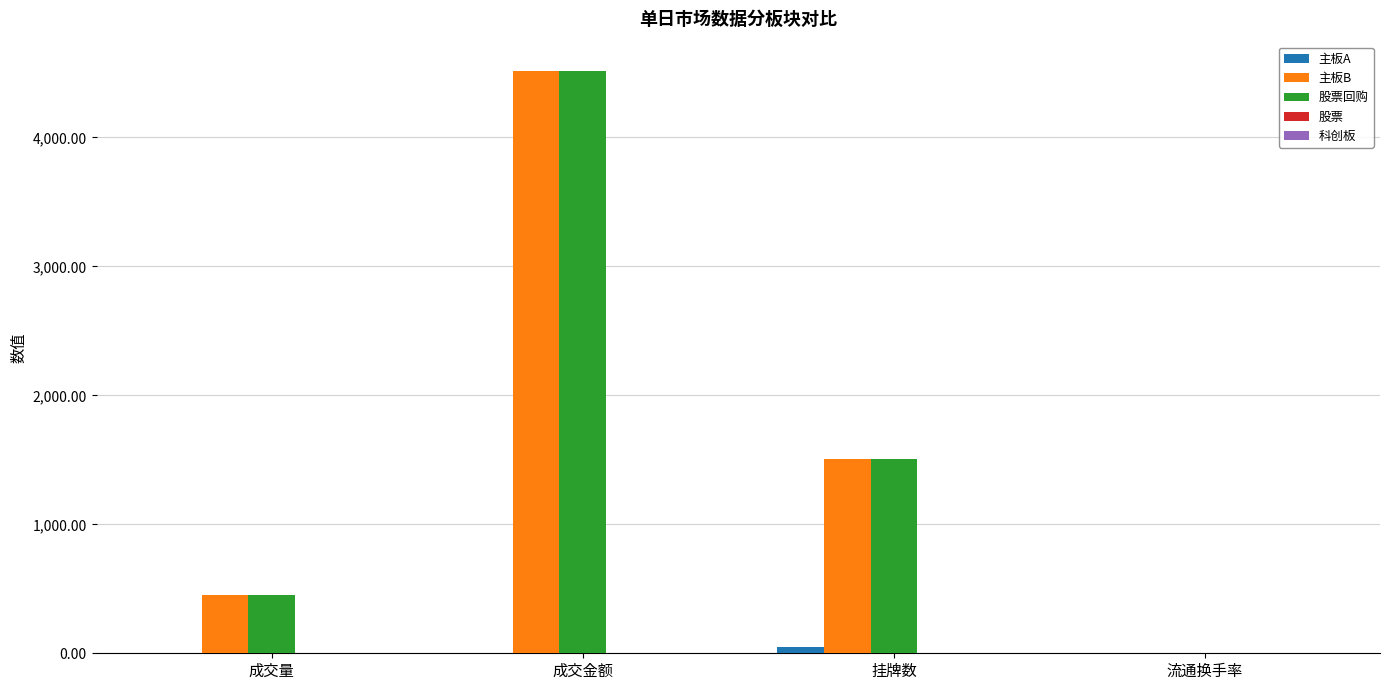

Which series has the widest spread of values?

主板B